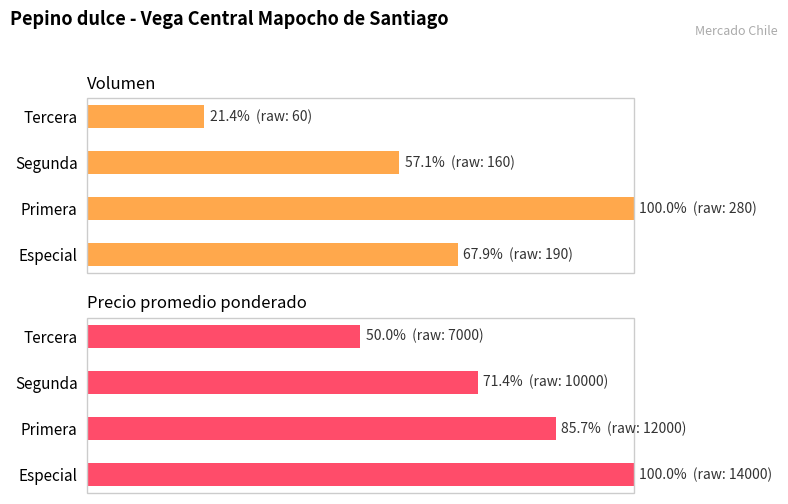

Read the Precio promedio ponderado value at Primera.

85.7